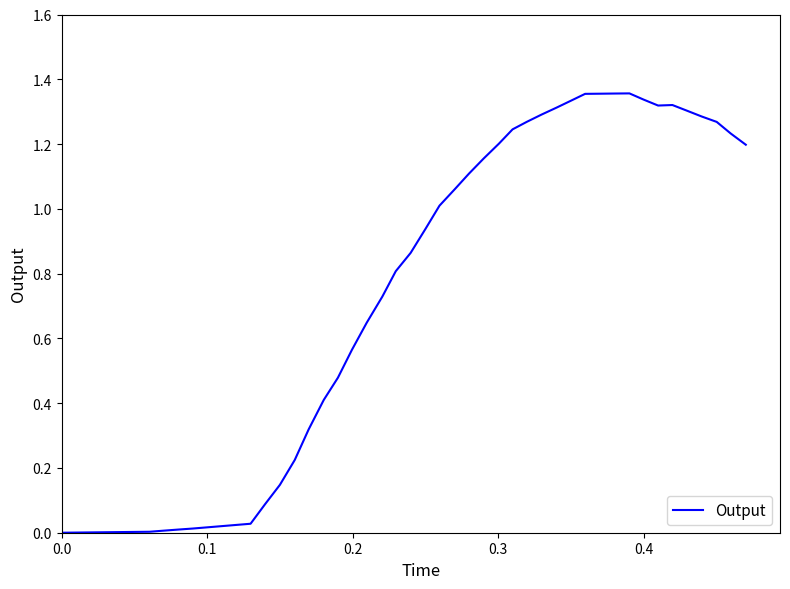

What is the greatest value displayed?

1.4